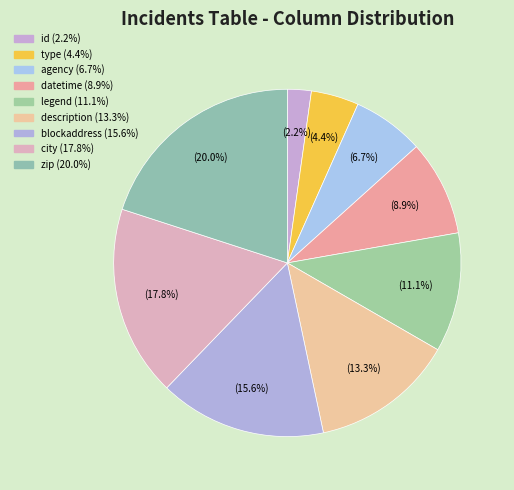

How many segments does this pie chart have?

9